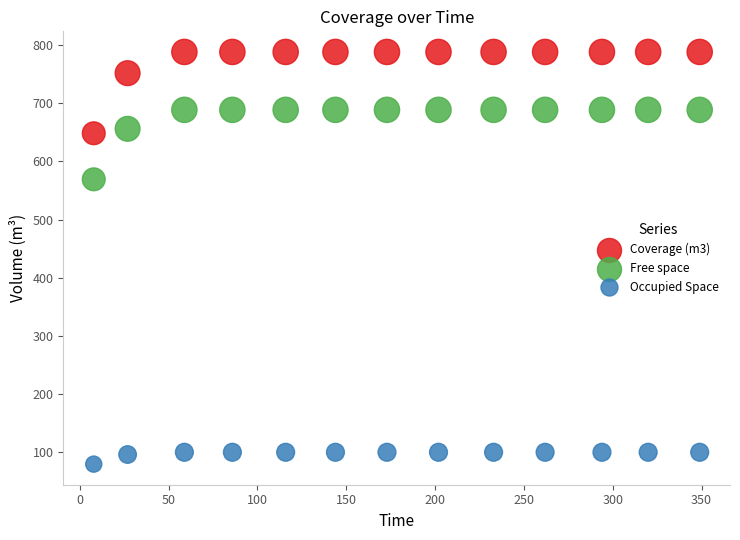

Which series contains the highest Y value?

Coverage (m3)